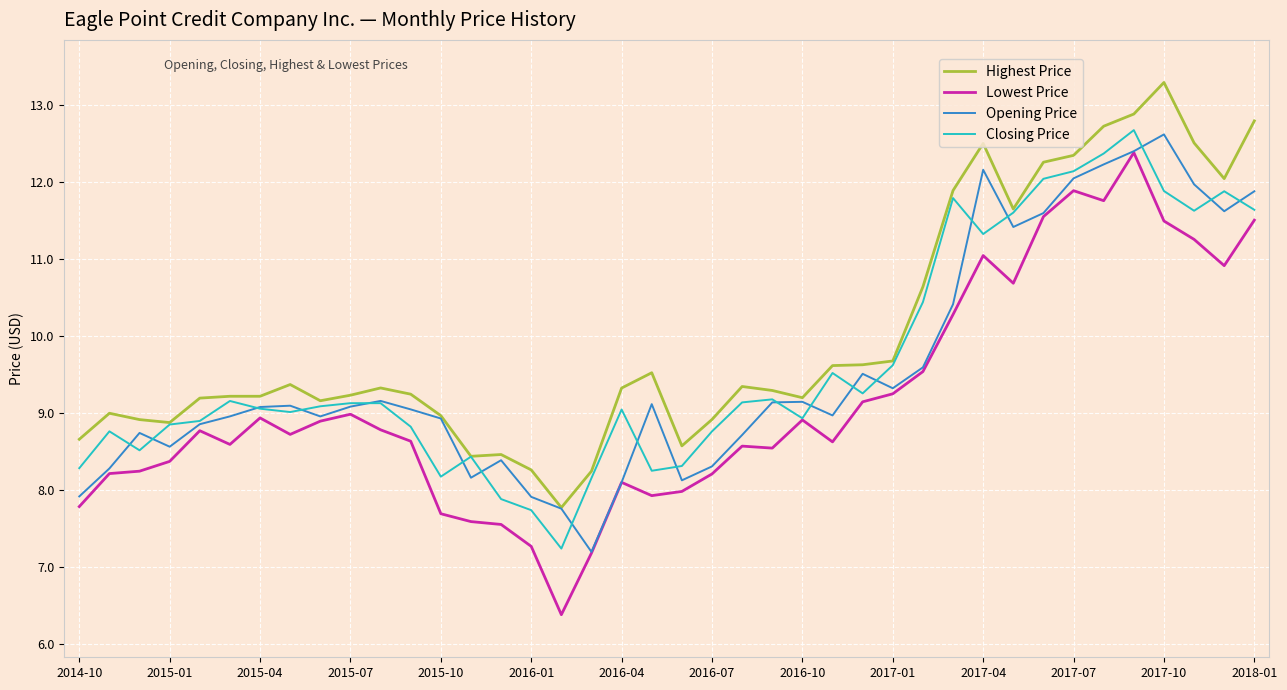

What is the highest value of the Highest Price series?

13.3